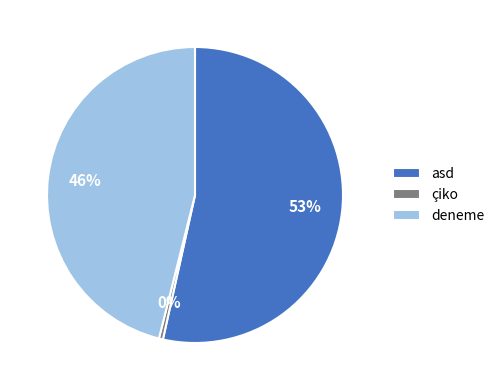

Is it true that deneme is 32% of the pie?

False